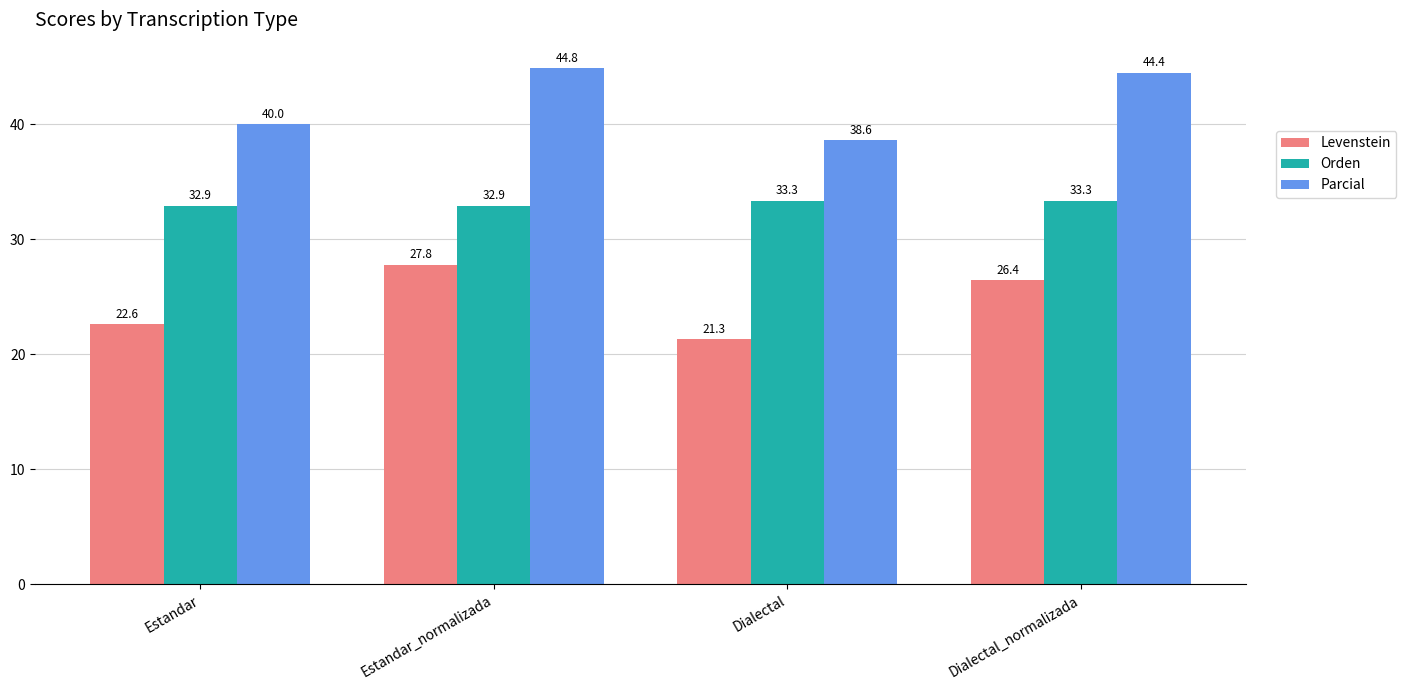

What is the label of the 3rd bar from the left?

Dialectal